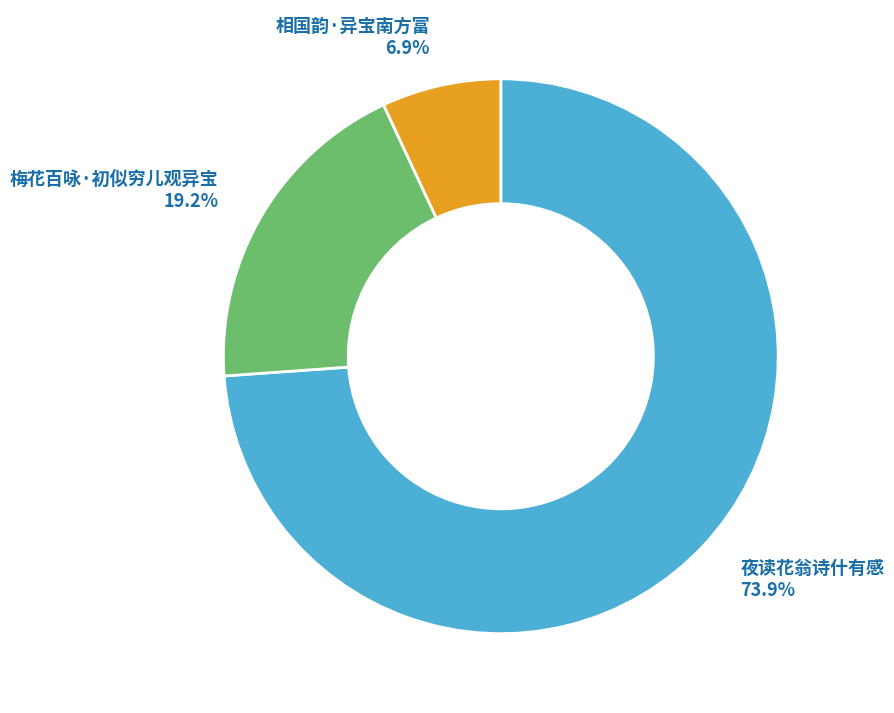

Rank the categories by value from highest to lowest.

夜读花翁诗什有感, 梅花百咏·初似穷儿观异宝, 相国韵·异宝南方富